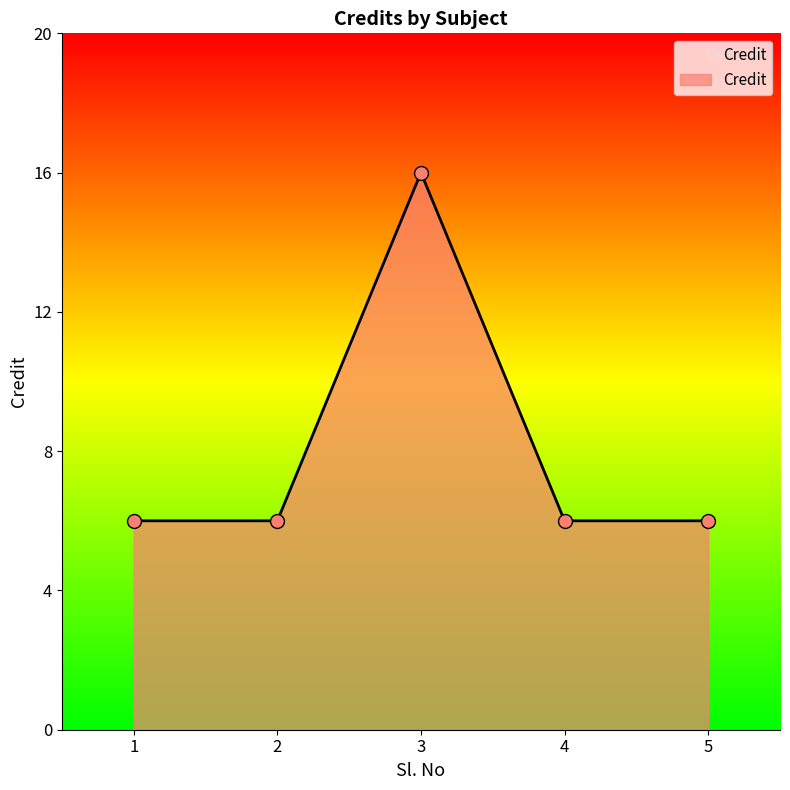

Which has a higher value, 3 or 5?

3